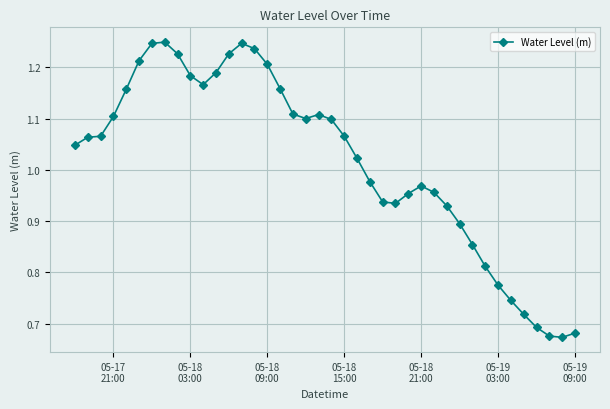

What is the difference between the maximum and minimum values?

0.6